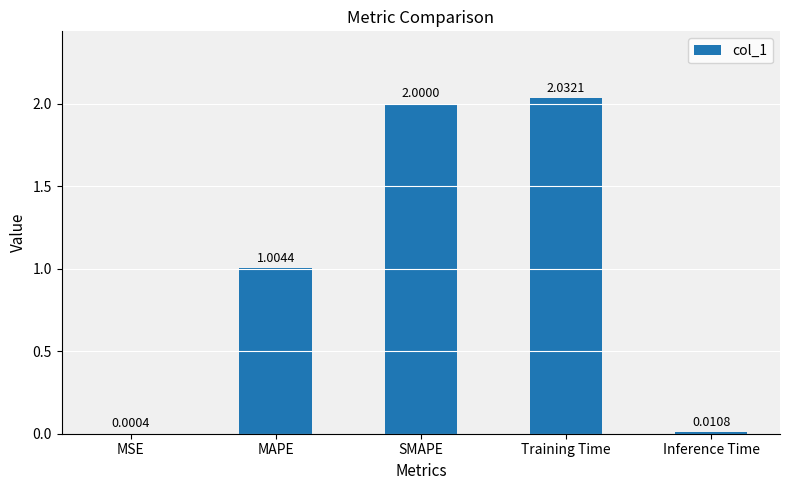

Which label corresponds to the largest value in the chart?

Training Time